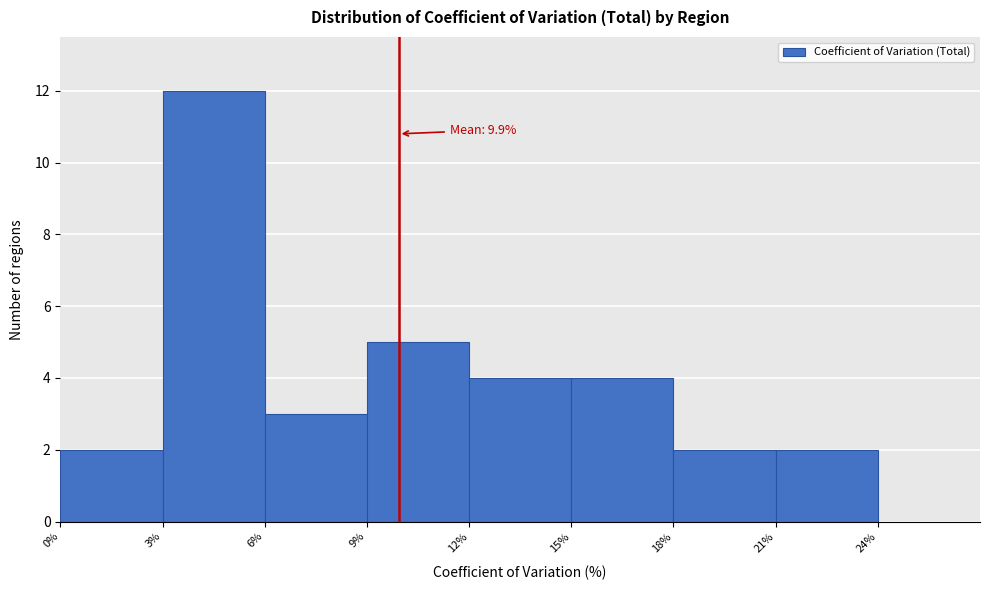

Over which range of the x-axis is the bar tallest?

3% to 6%